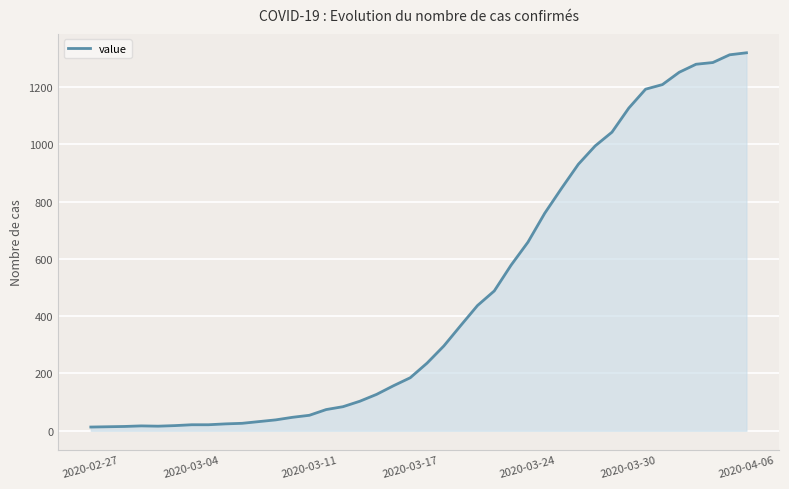

Does the chart display data point markers on the line(s)?

No